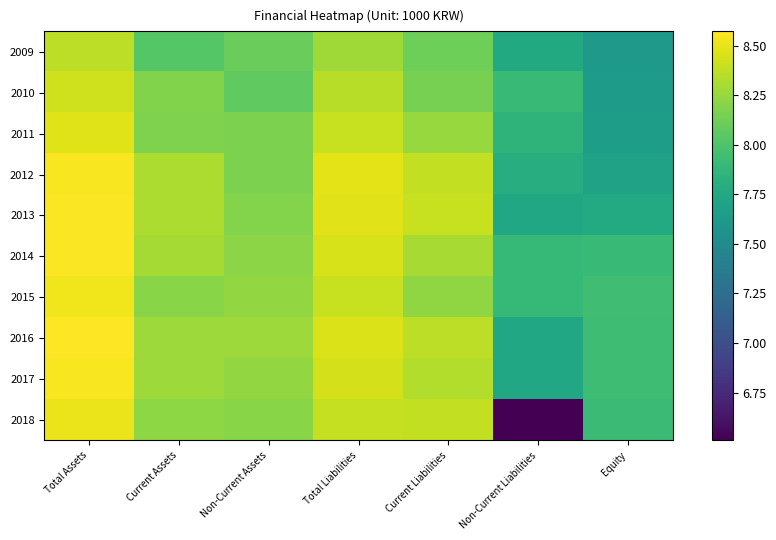

List the series in order of their peak value, lowest first.

2009, 2010, 2011, 2018, 2015, 2012, 2017, 2014, 2013, 2016